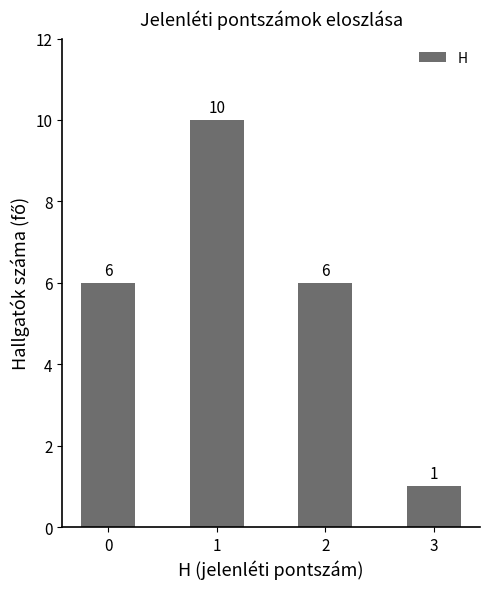

What is the ratio of the value at 0 to the value at 3?

6.0